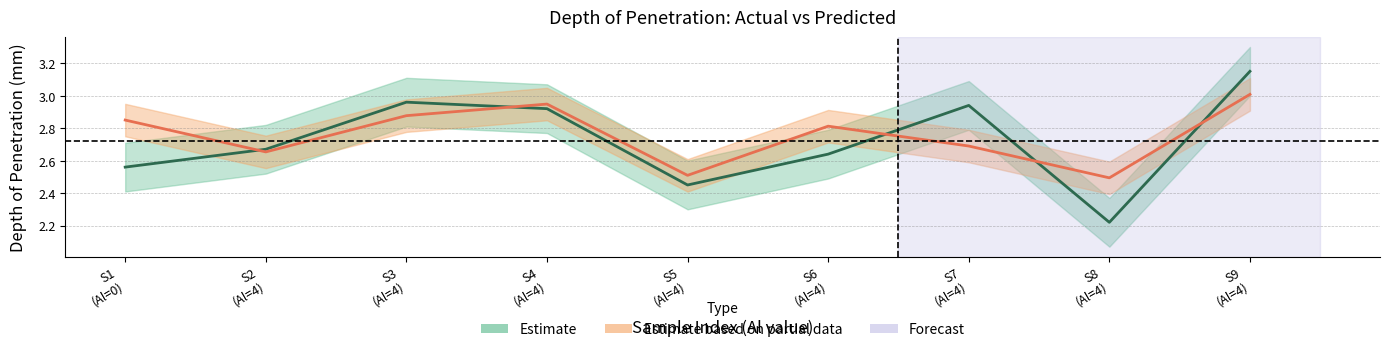

How many interior local peaks does the Actual Depth (Estimate) series have?

2